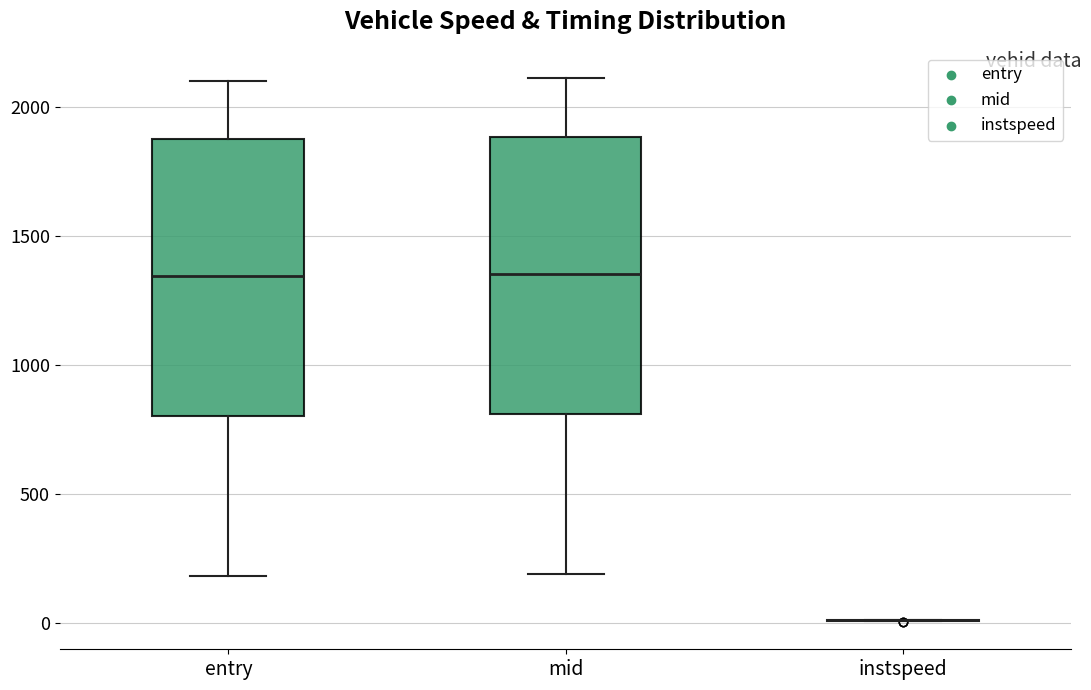

Reading left to right, transcribe this box plot: for each box, give where its median line is, the range the box spans, and where its two whiskers end, as read against the y-axis. The values are not printed on the chart, so give them approximately, as read against the axis.

entry: median 1350, box 800 to 1900, whiskers 200 to 2100
mid: median 1350, box 800 to 1900, whiskers 200 to 2100
instspeed: box collapsed to a line at 0, whiskers 0 to 0